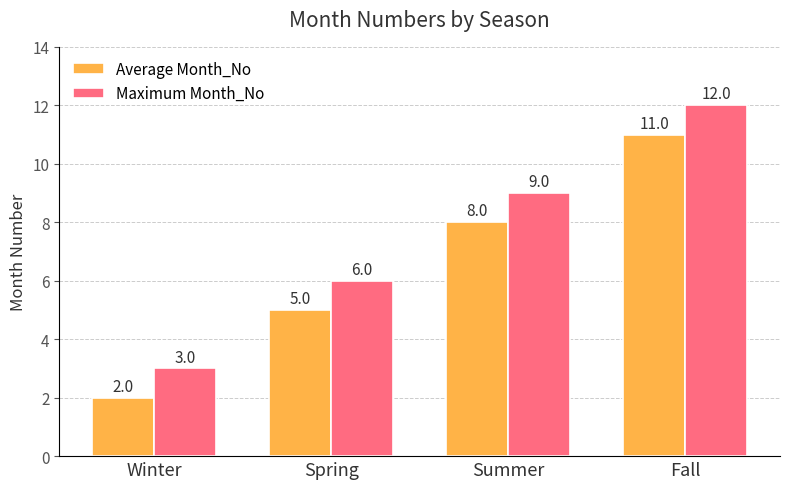

Read the Average Month_No value at Winter.

2